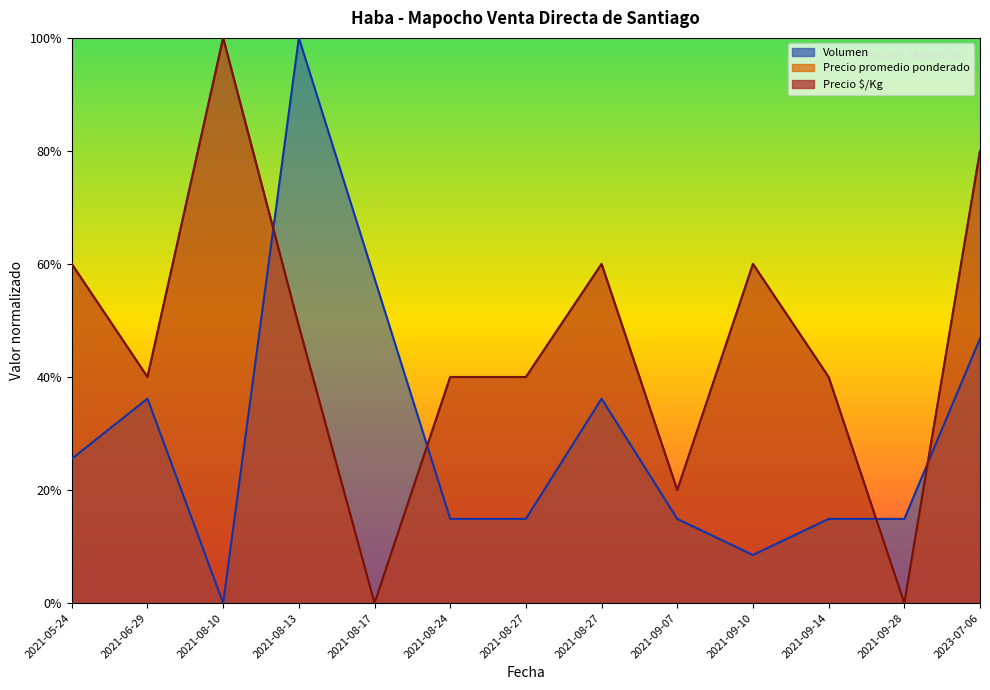

What is the total value across all series at 2021-09-14?

0.9